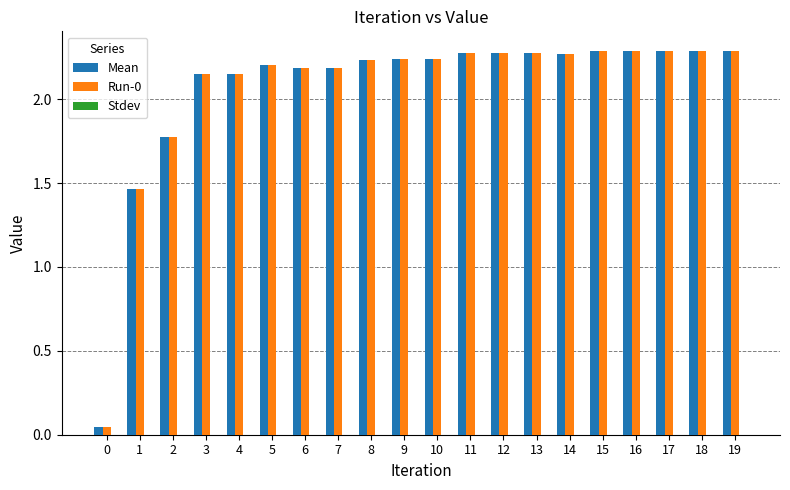

Is it true that Run-0 equals 2.2 at 10?

True